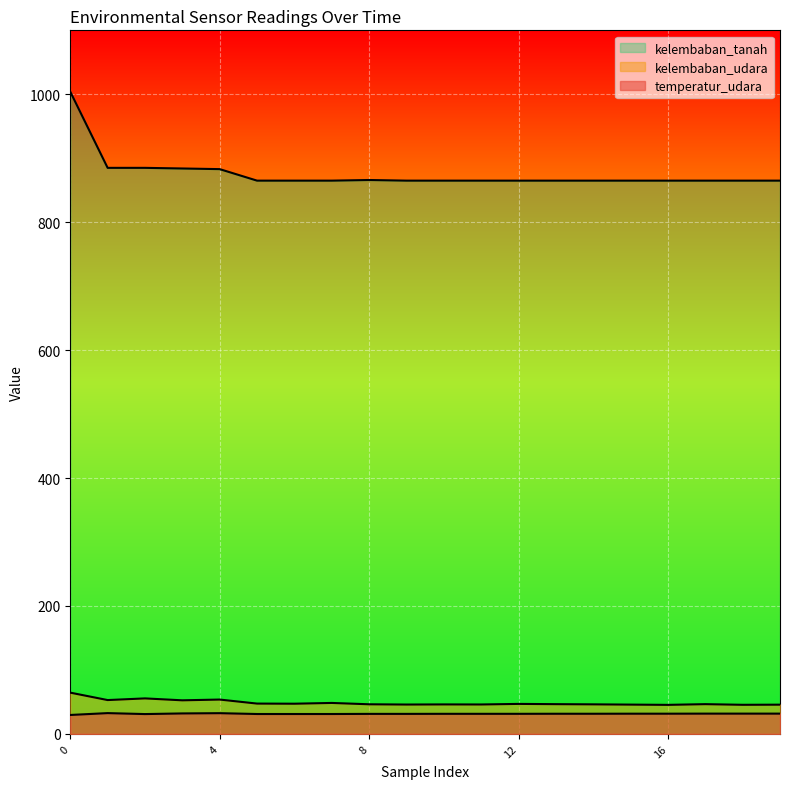

What is the approximate value of kelembaban_tanah at 19?

865.0